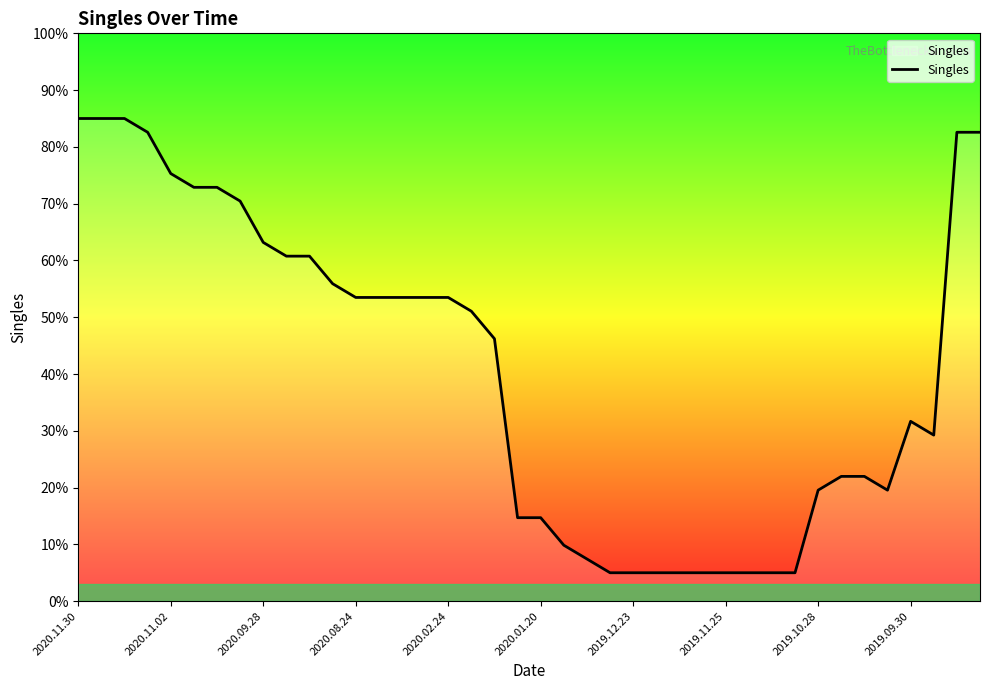

What is the difference between the maximum and minimum values?

80.0